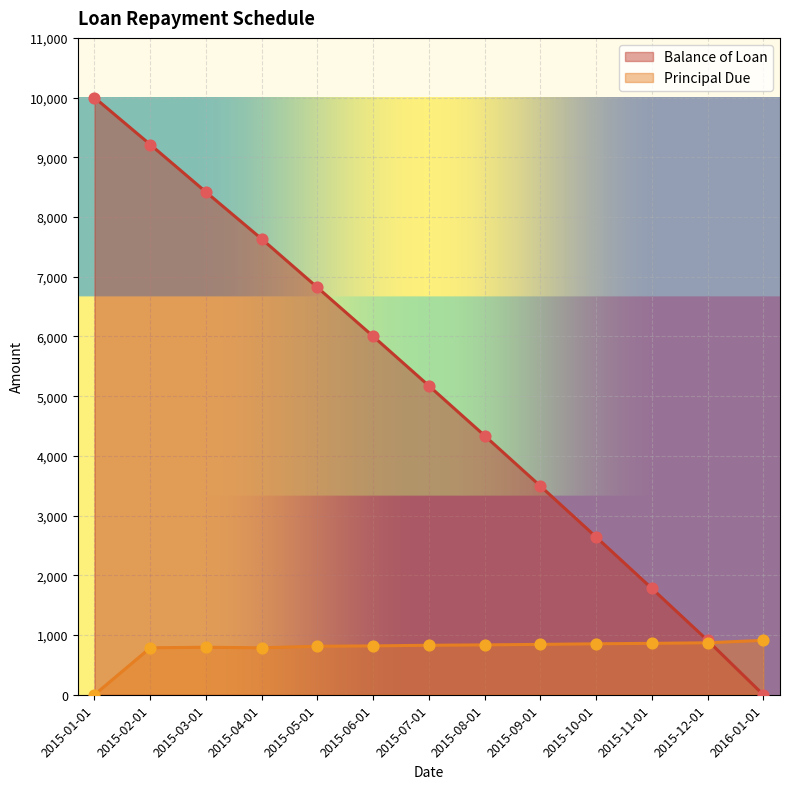

At which category is the sum across all series the highest?

2015-01-01